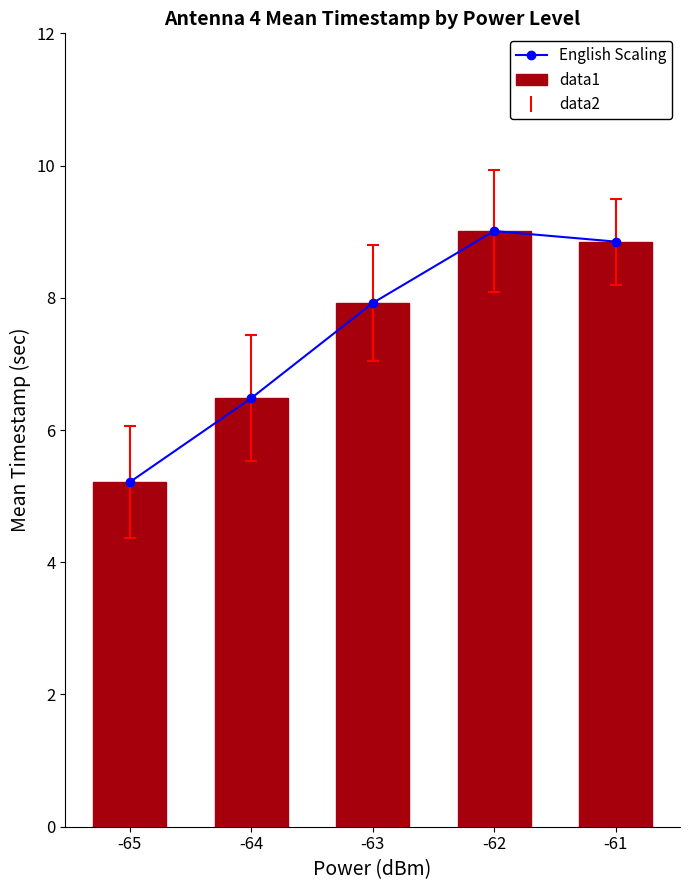

What are all the series names shown in the legend?

English Scaling, data1